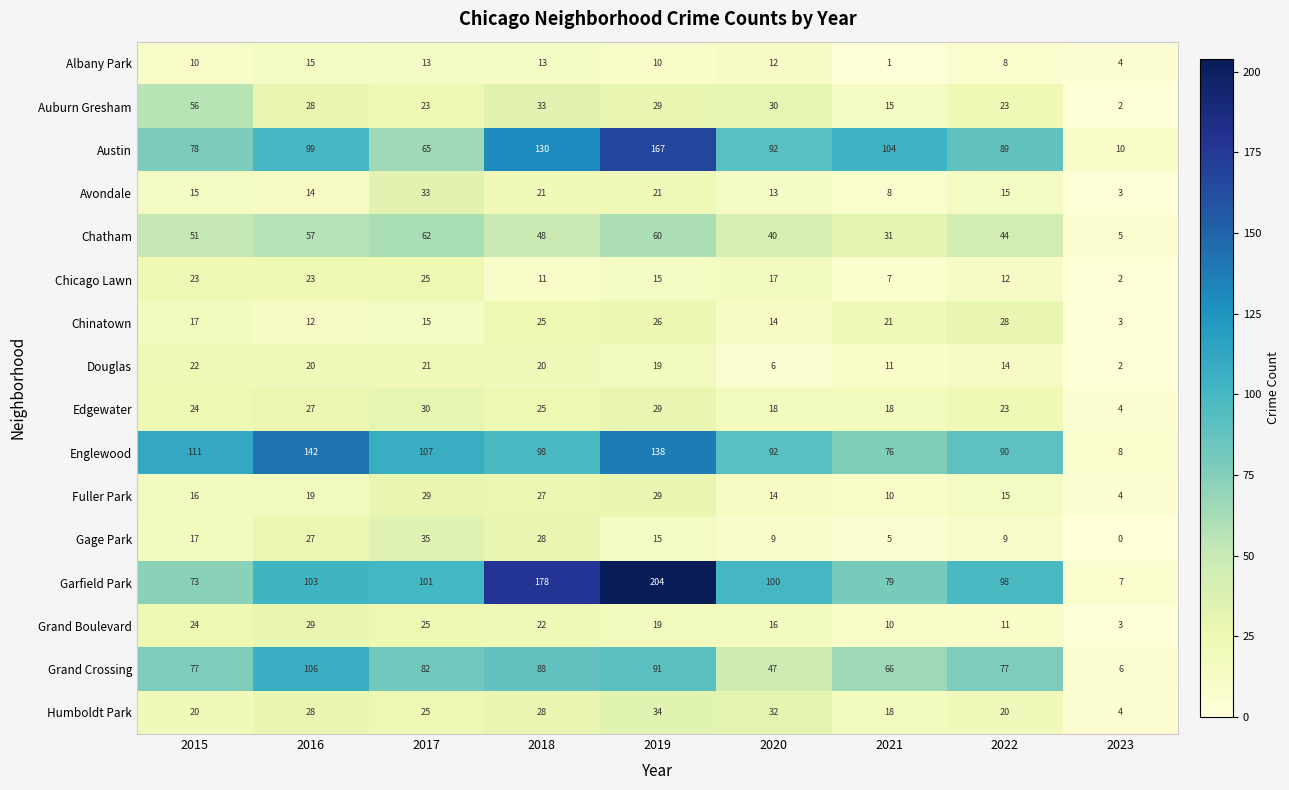

How many values in the Grand Boulevard series are below 19?

4